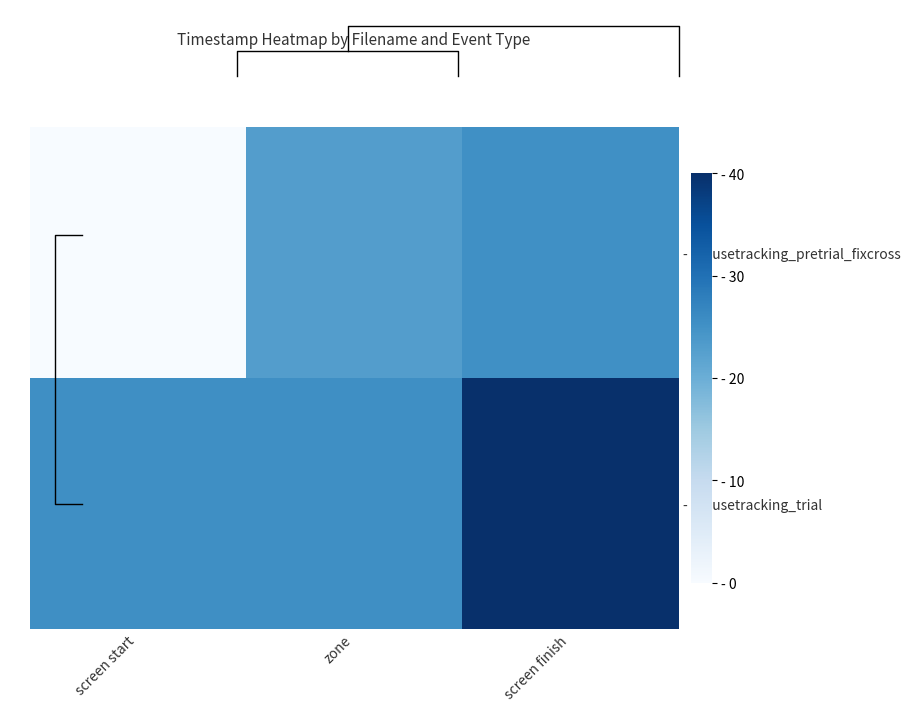

What is the difference between the second highest and minimum values in the - mousetracking_pretrial_fixcross series?

22.9